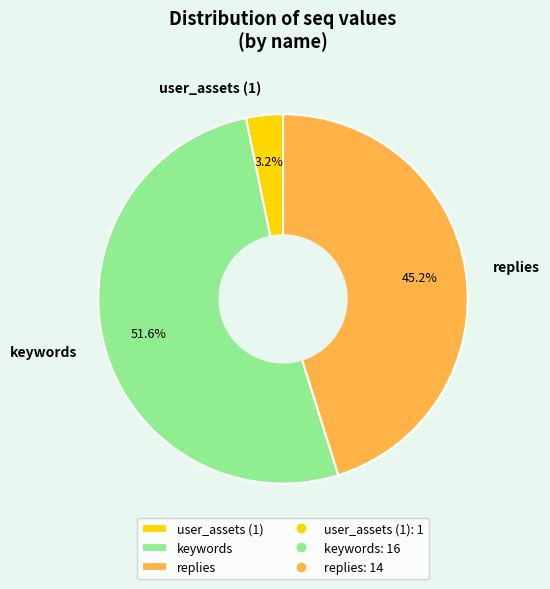

To the nearest percent, what is the average slice percentage?

33%